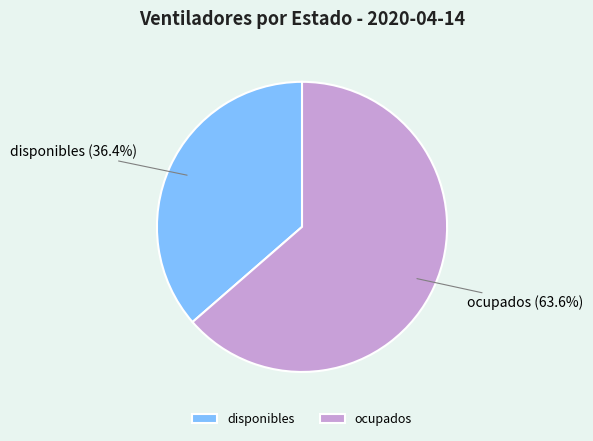

How many segments does this pie chart have?

2